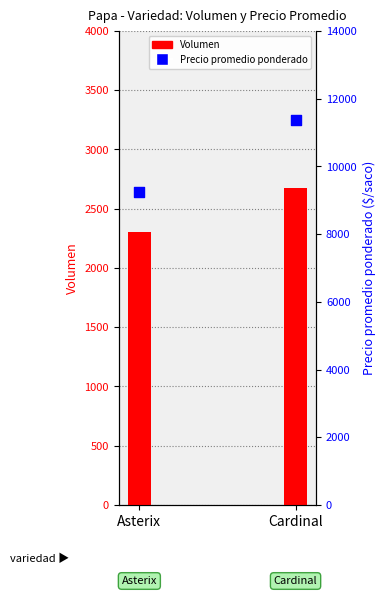

What are all the series names shown in the legend?

Volumen, Precio promedio ponderado